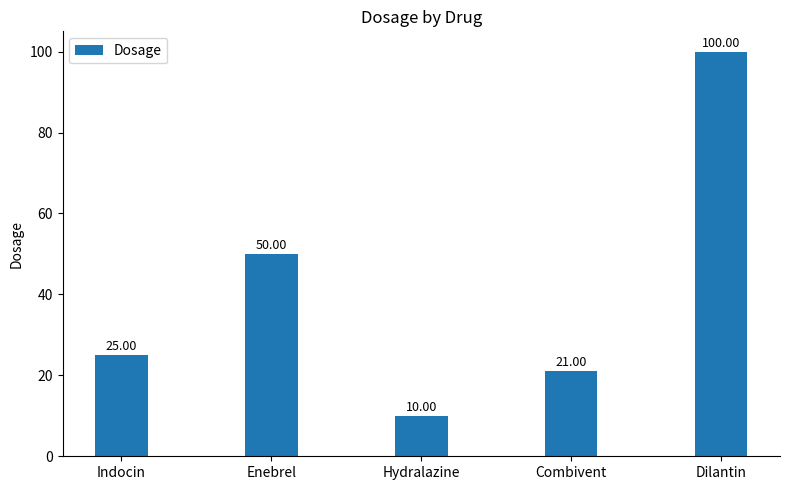

What is the smallest value displayed?

10